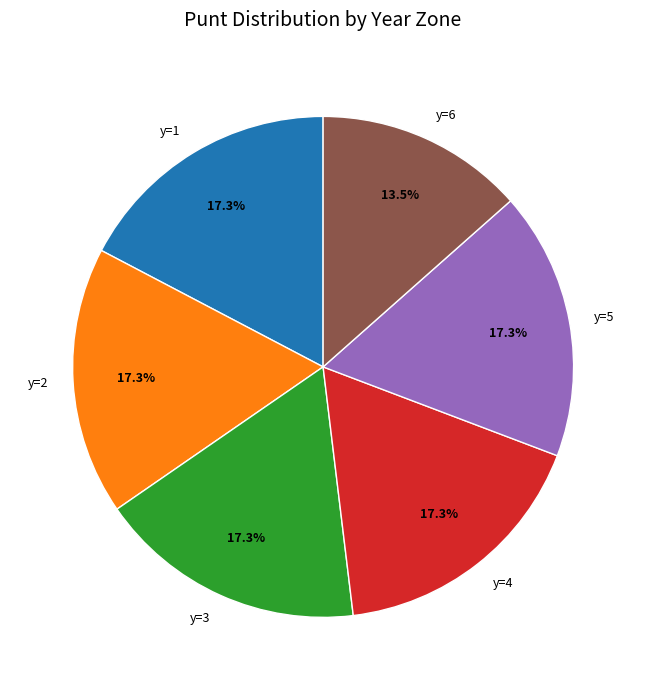

Approximately how many times larger is the value at y=1 compared to y=6?

1.3